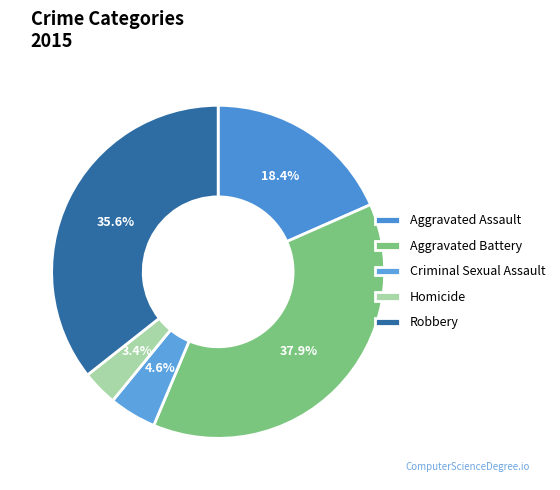

Is it true that Criminal Sexual Assault is 5% of the pie?

True